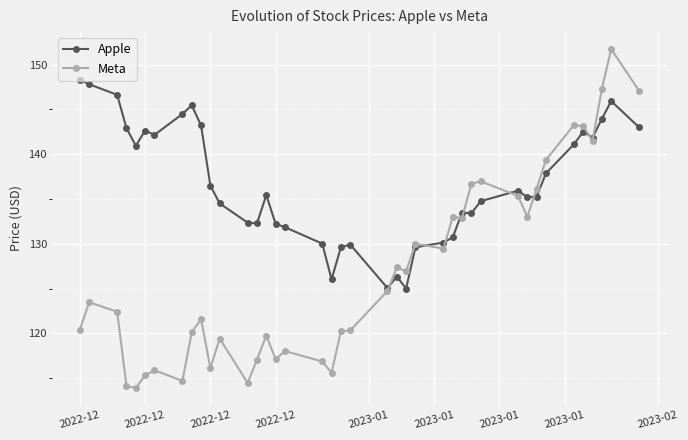

How many times do Apple and Meta cross each other?

9